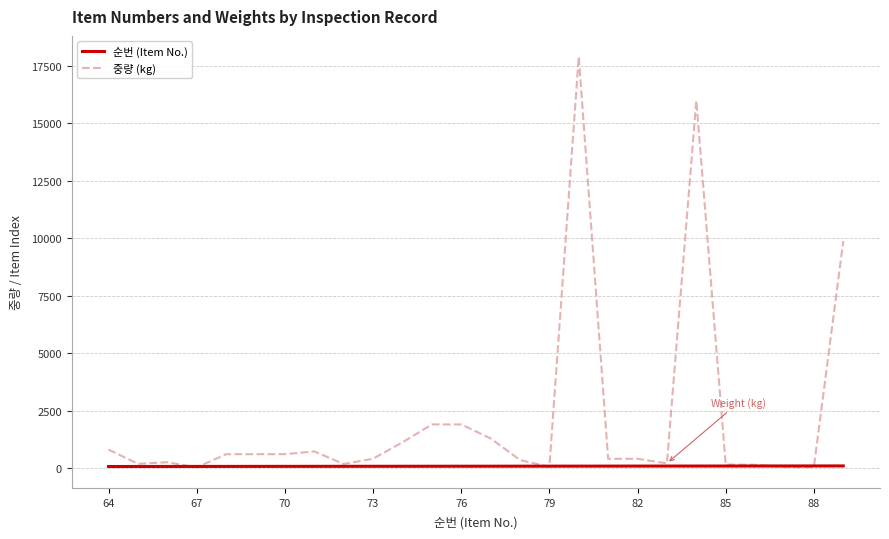

List the series in order of their overall mean, highest first.

중량 (kg), 순번 (Item No.)